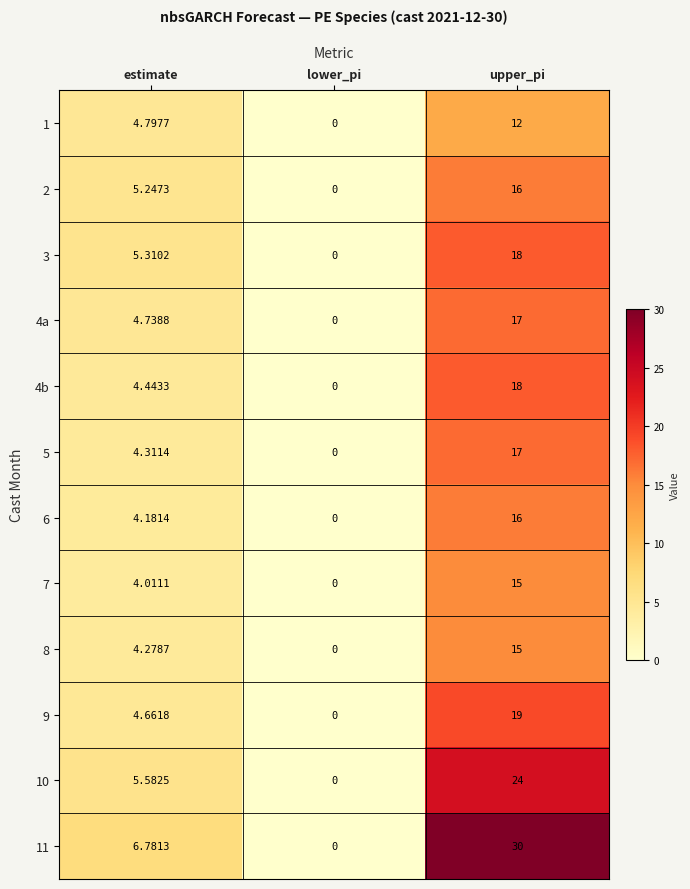

Is the value of 2 at estimate greater than the value of 1 at lower_pi?

Yes